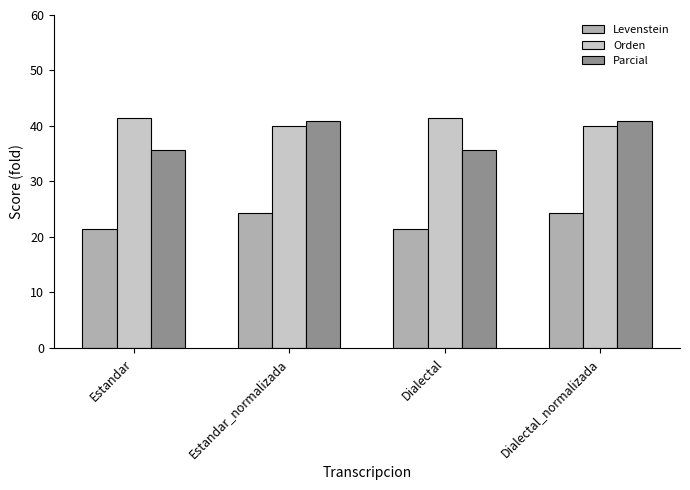

Rank the series at Estandar_normalizada from highest to lowest value.

Parcial, Orden, Levenstein